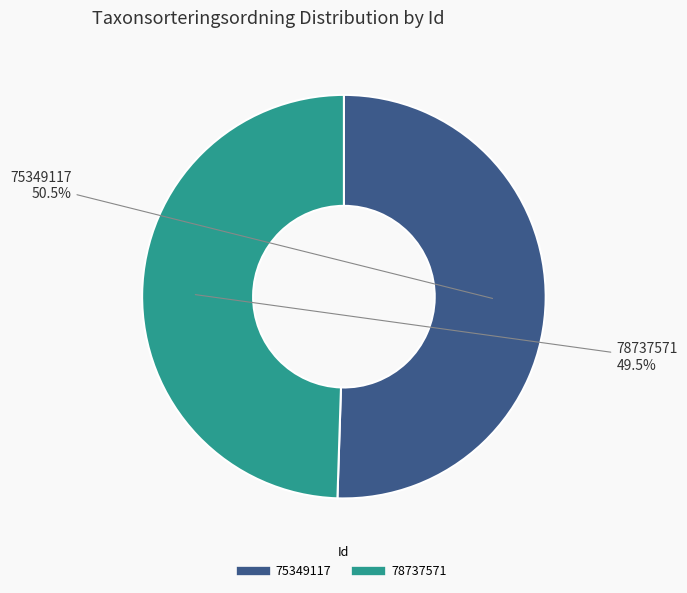

Which category has the smallest portion of the pie?

78737571